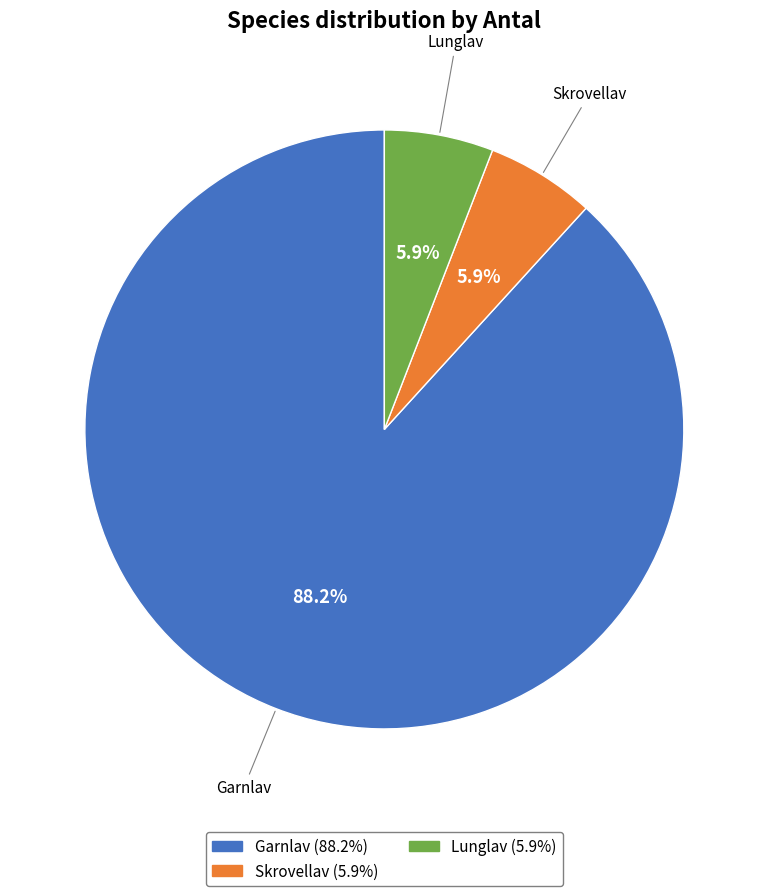

Which slice is the largest?

Garnlav